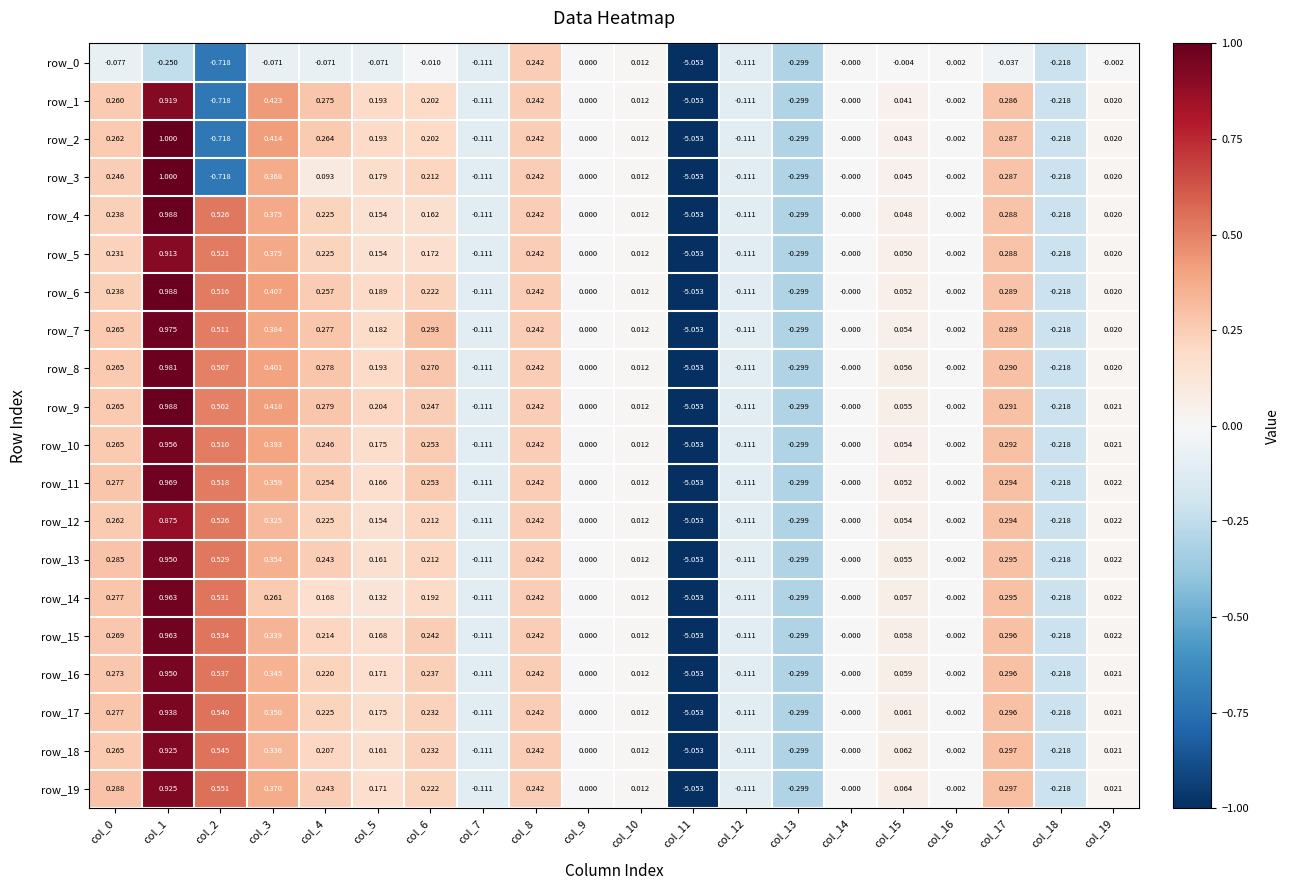

Is the value of row_9 at col_2 greater than the value of row_19 at col_1?

No